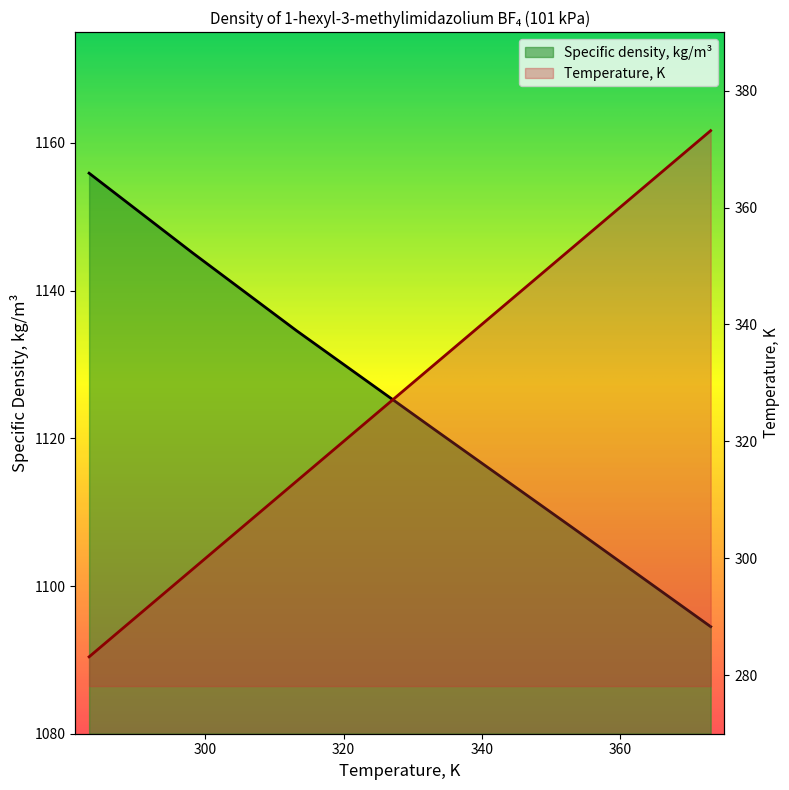

Which has a higher value, 298.15 or 283.15?

298.15